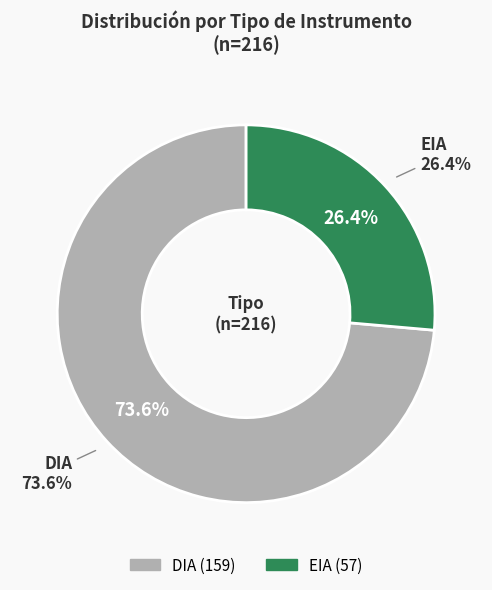

What is the total percentage of DIA and EIA?

100.0%